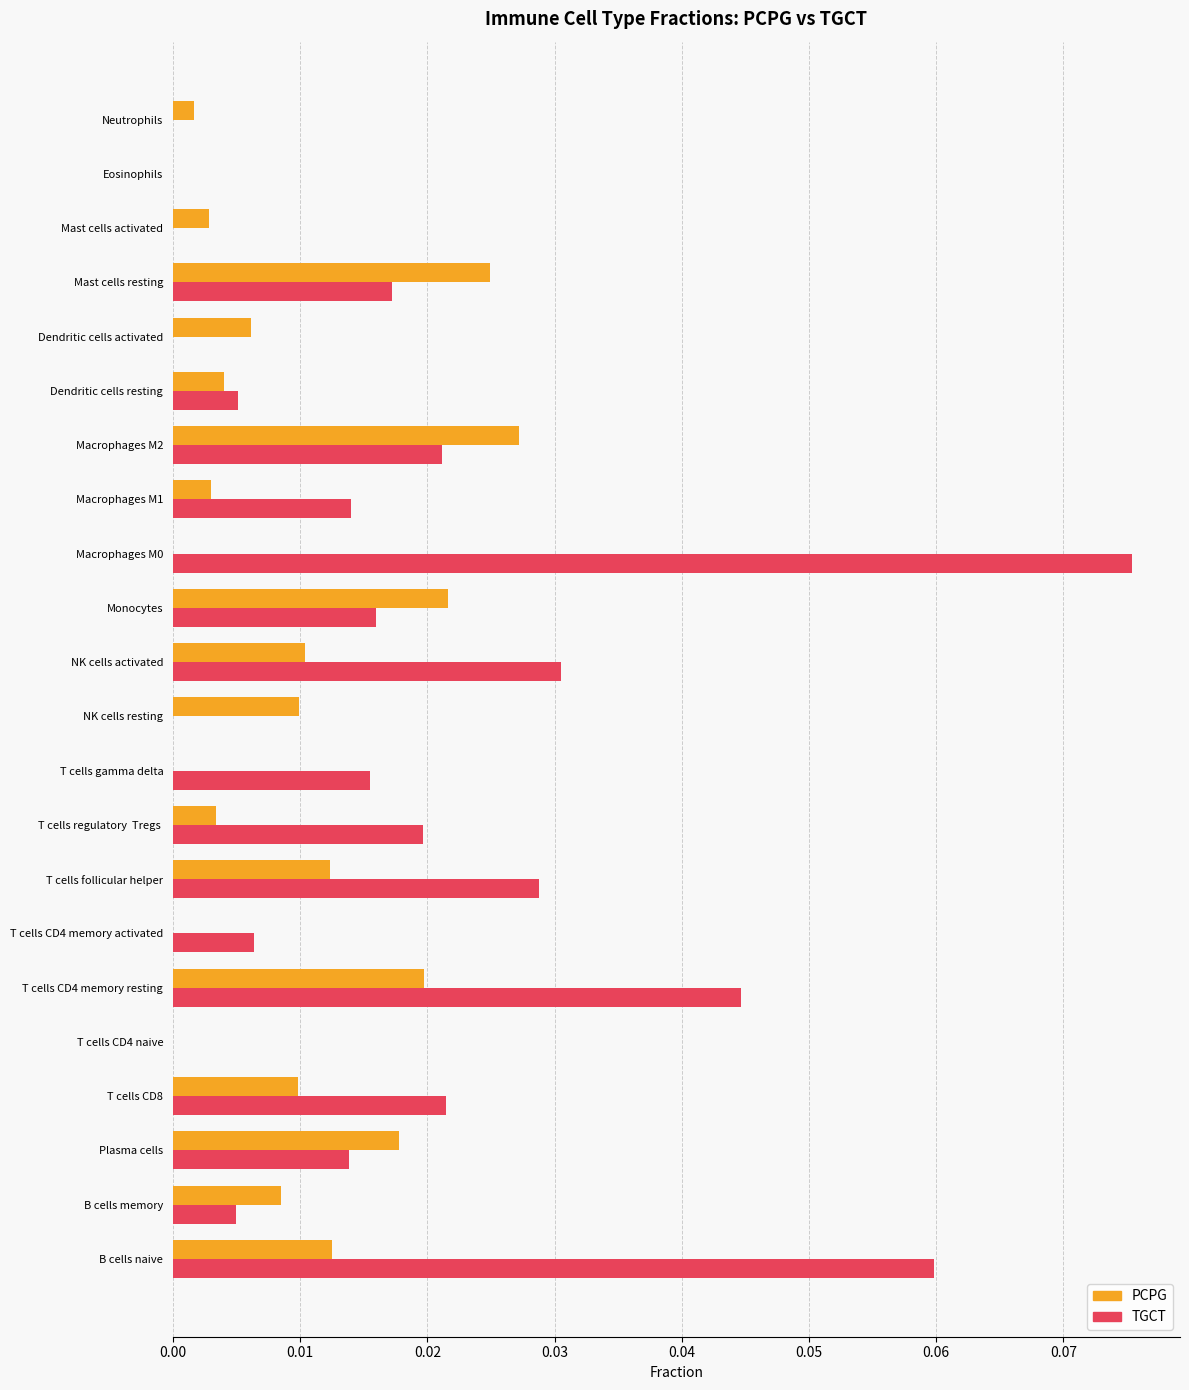

Is the value of PCPG at NK cells resting greater than the value of TGCT at Neutrophils?

Yes